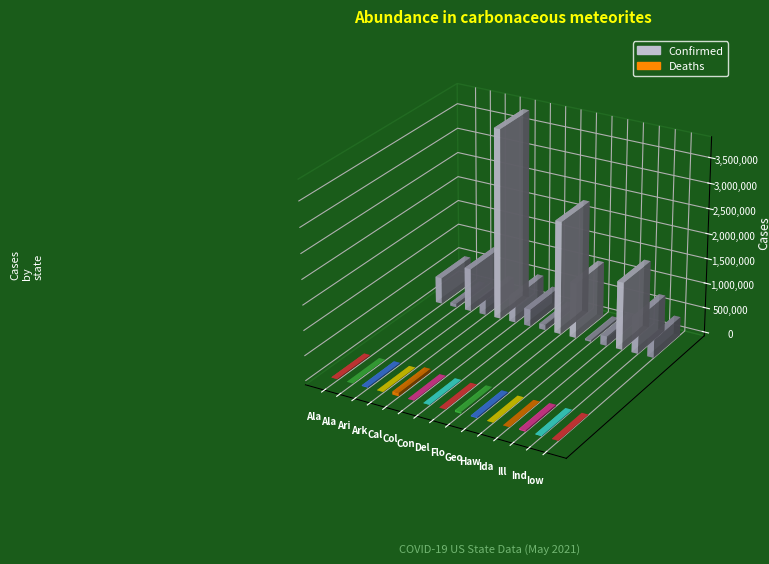

Does the chart contain any negative values?

No